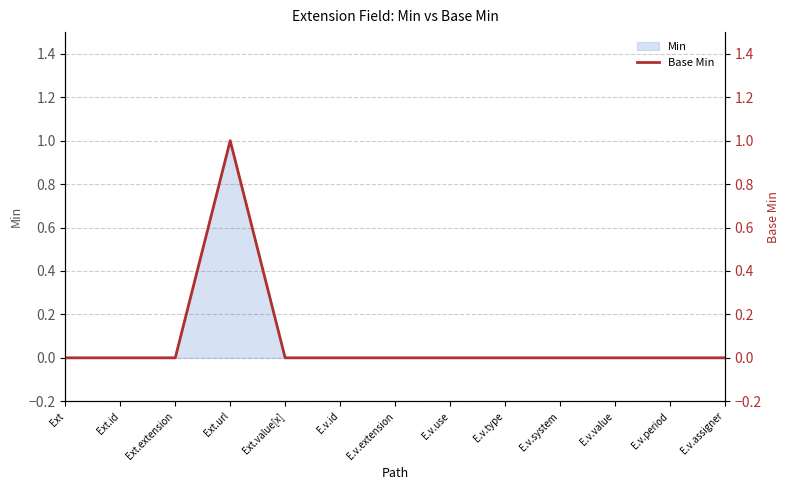

How many interior local peaks (higher than both neighbors) does the data have?

1